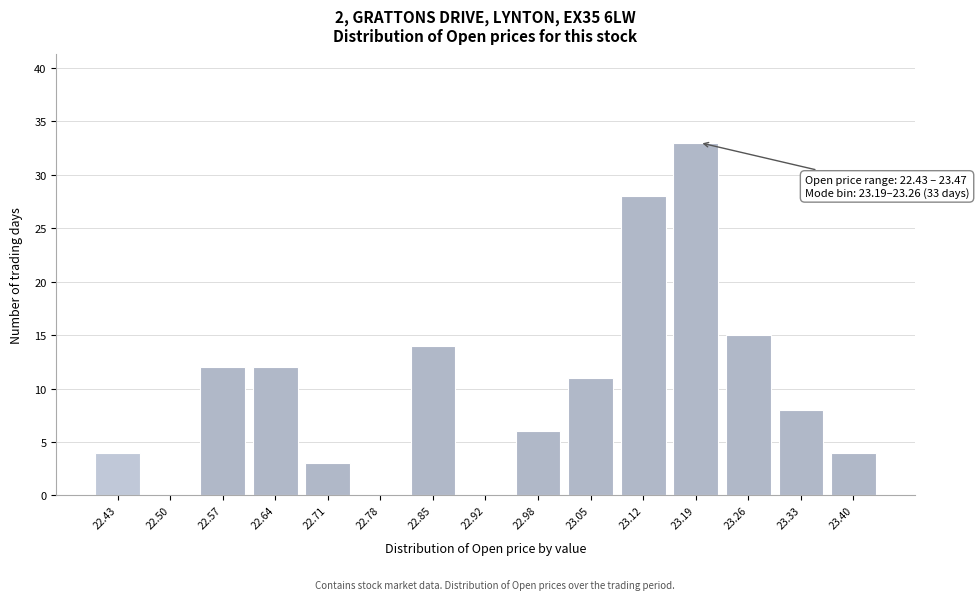

Reading left to right, list all the values displayed in this chart.

22.43=4	22.50=0	22.57=12	22.64=12	22.71=3	22.78=0	22.85=14	22.92=0	22.98=6	23.05=11	23.12=28	23.19=33	23.26=15	23.33=8	23.40=4